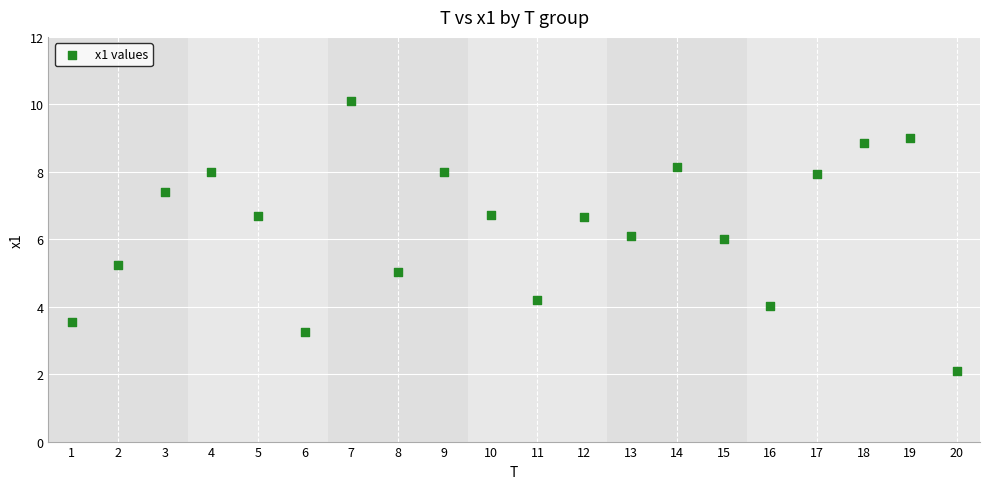

What is the range of X values (max minus min)?

19.0